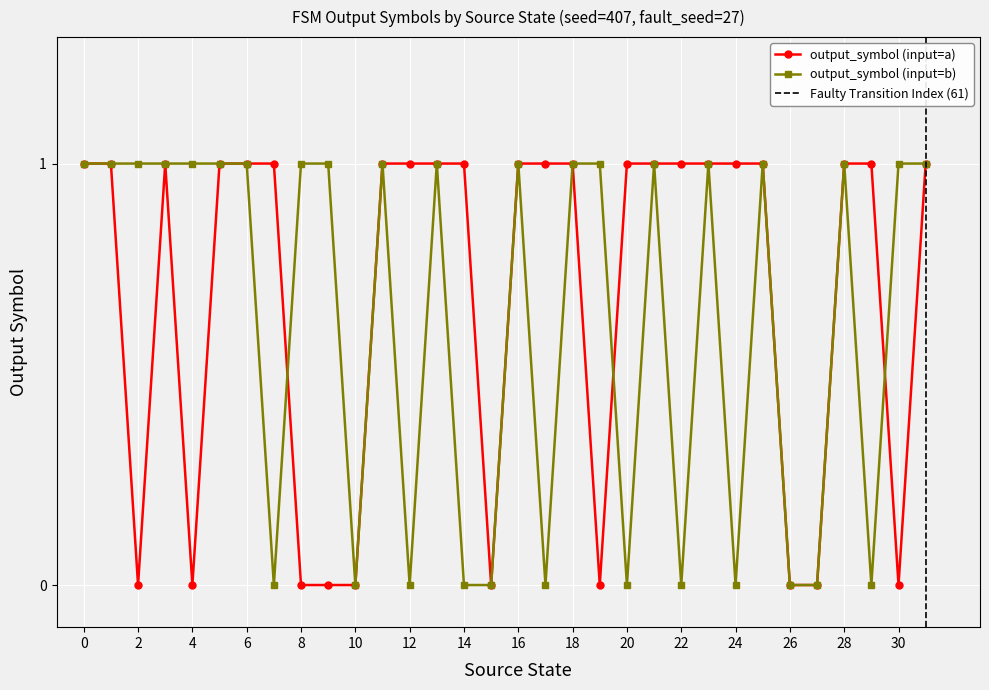

How many output_symbol (input=a) values are between 0 and 1?

32